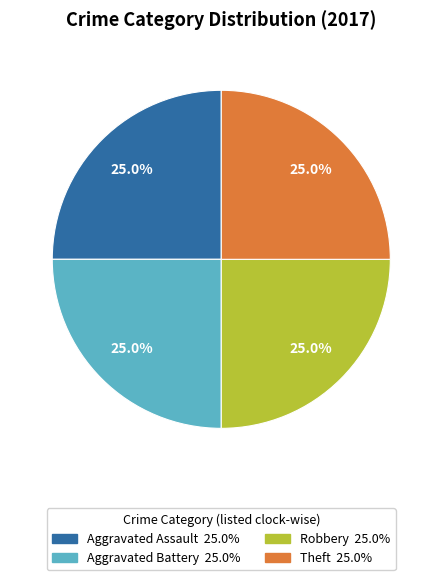

Is there a majority slice in this chart?

No